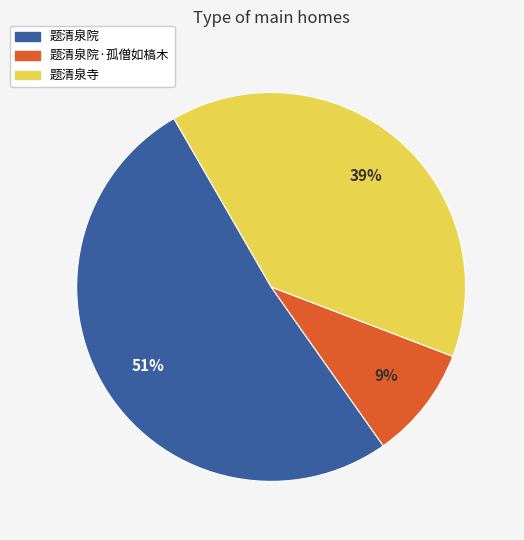

How many segments does this pie chart have?

3